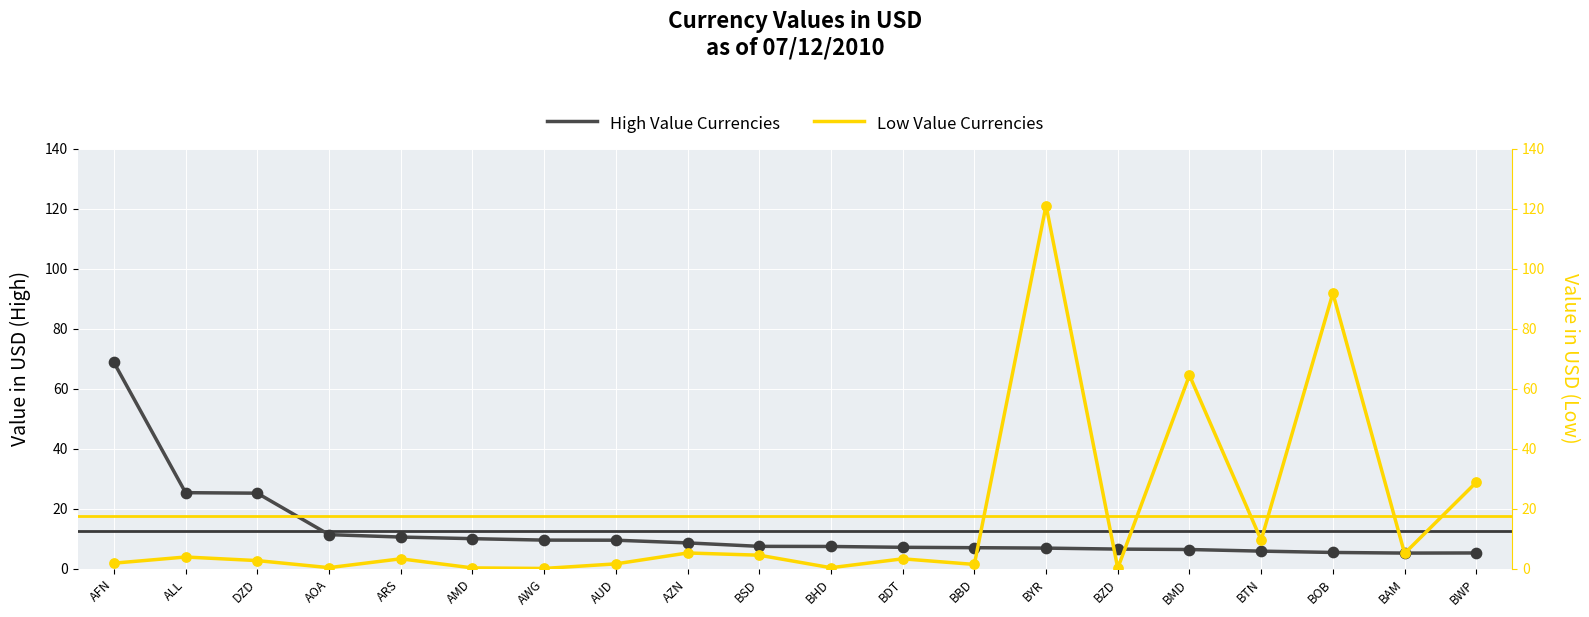

At which category is the sum across all series the highest?

BYR